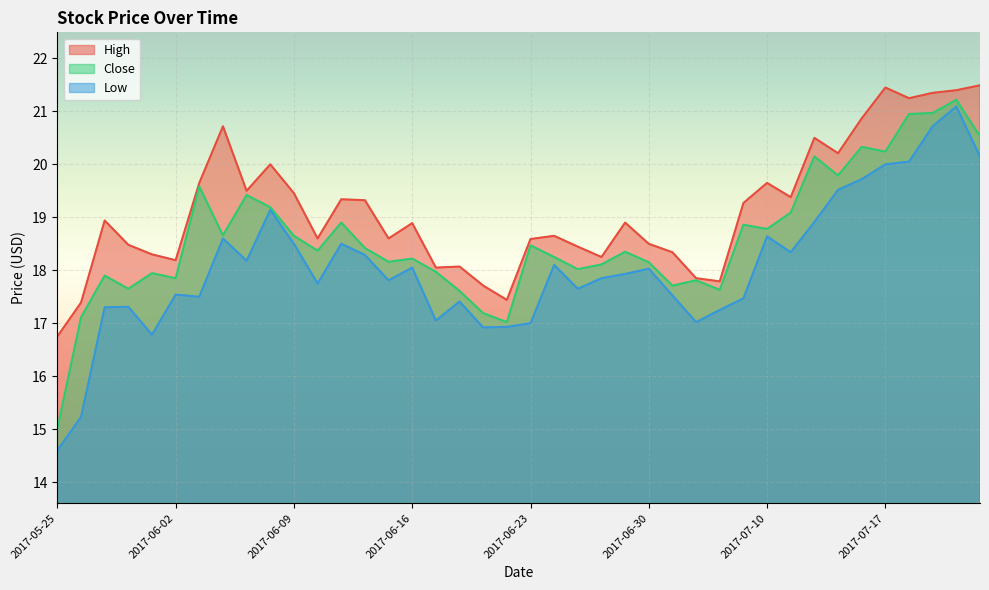

At how many categories does at least one series exceed 15?

40